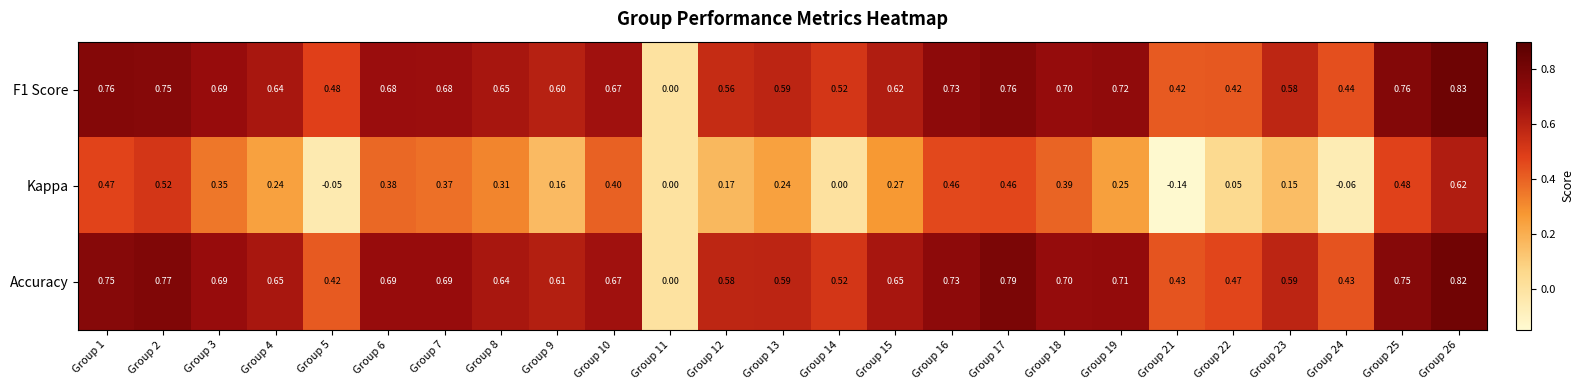

Which series changed the most between Group 3 and Group 5?

Kappa